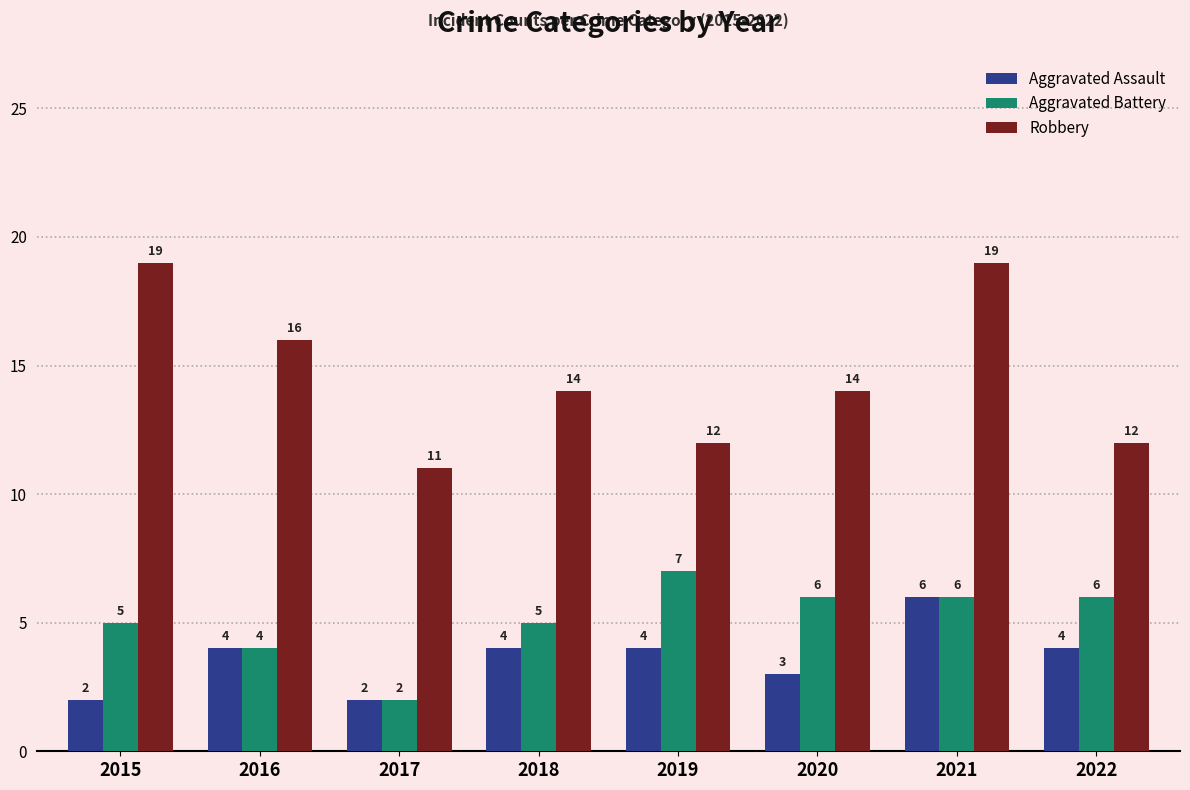

Count the number of data series in this chart.

3